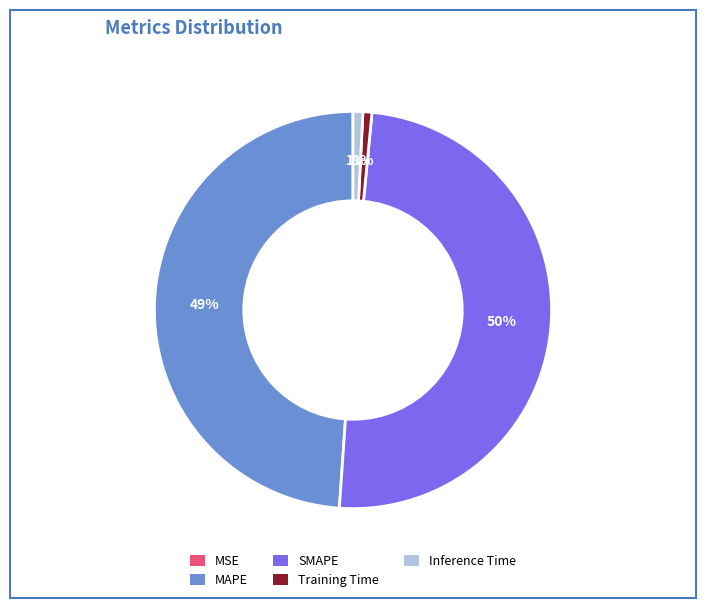

To the nearest percent, what is the combined percentage of Inference Time and MAPE?

50%